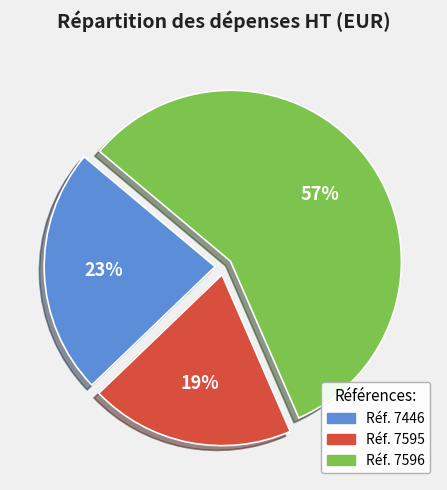

Is there a majority slice in this chart?

Yes